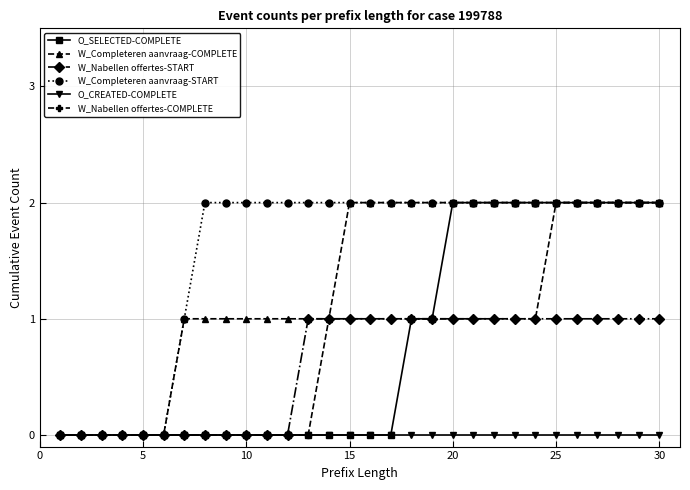

What is the value of the W_Nabellen offertes-COMPLETE point at the 29th from the left?

2